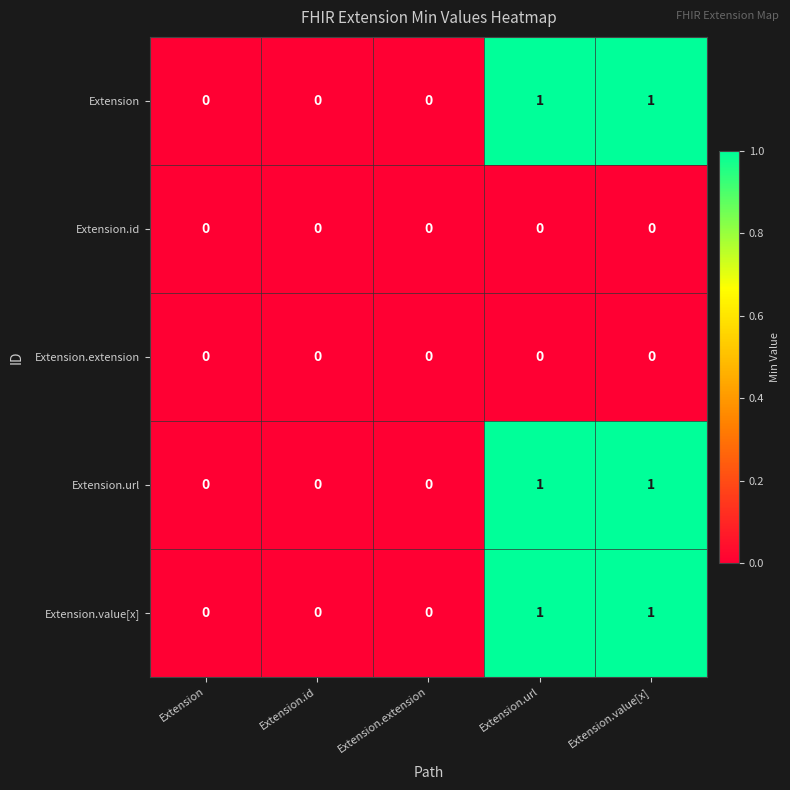

True or false: Extension.id has a value of 0 at Extension.url.

True